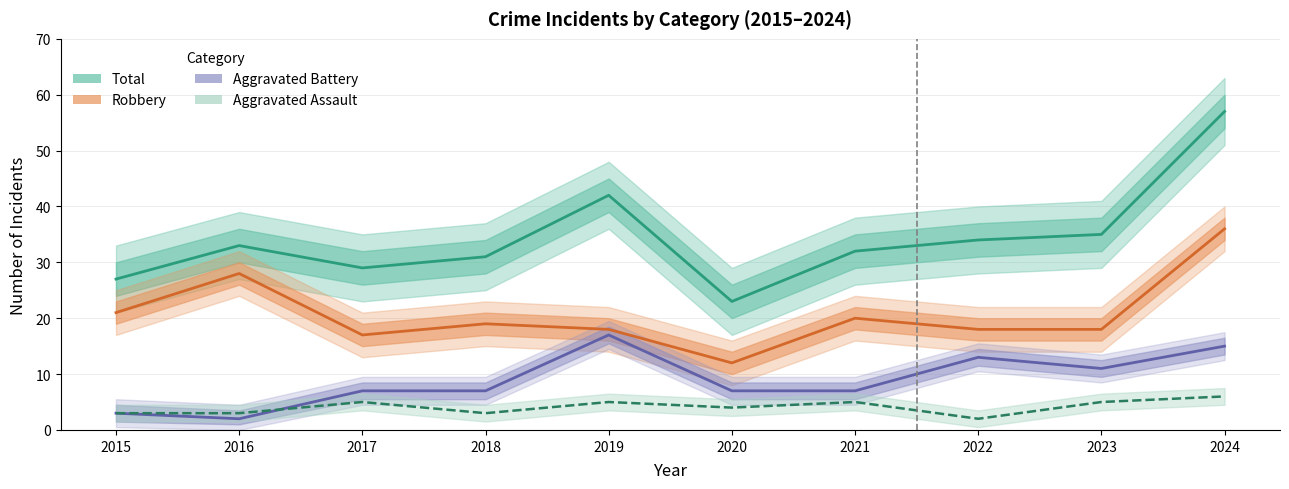

Between 2017 and 2021, which series saw the biggest shift?

Total